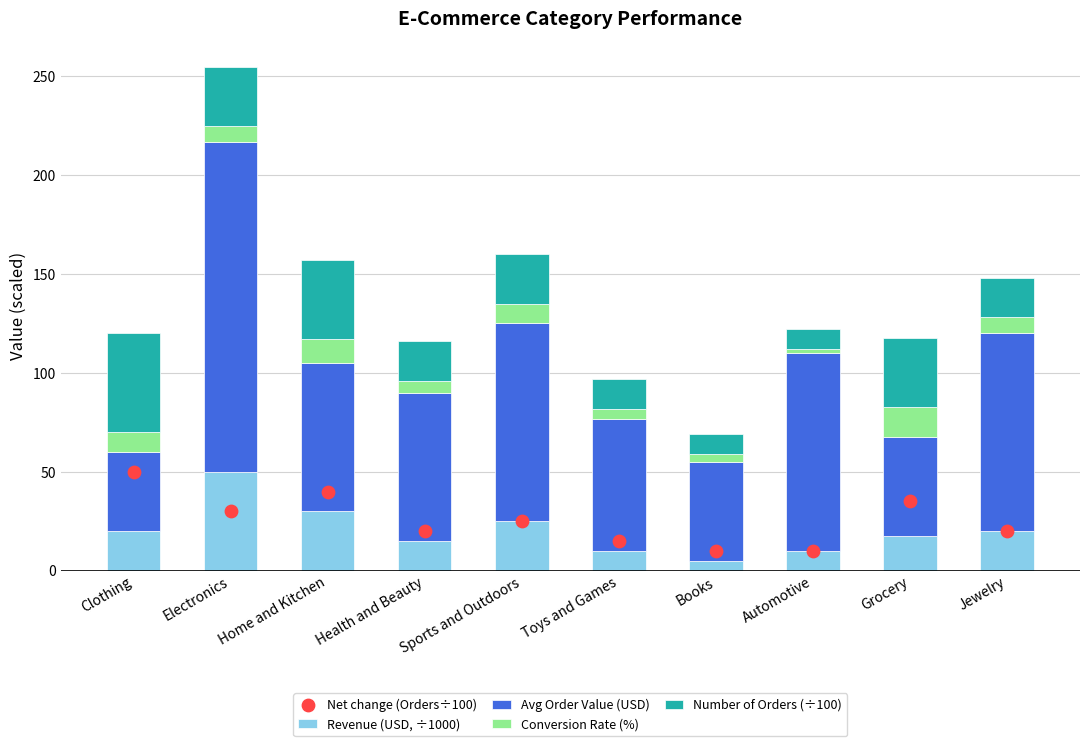

Which series contains the highest Y value?

Avg Order Value (USD)